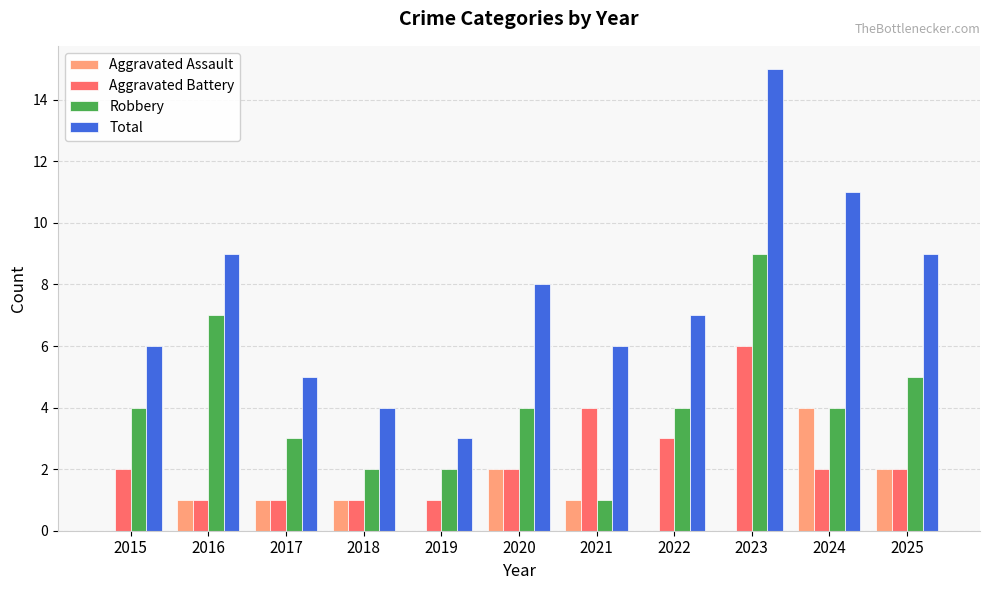

Which series has the largest total across all categories?

Total